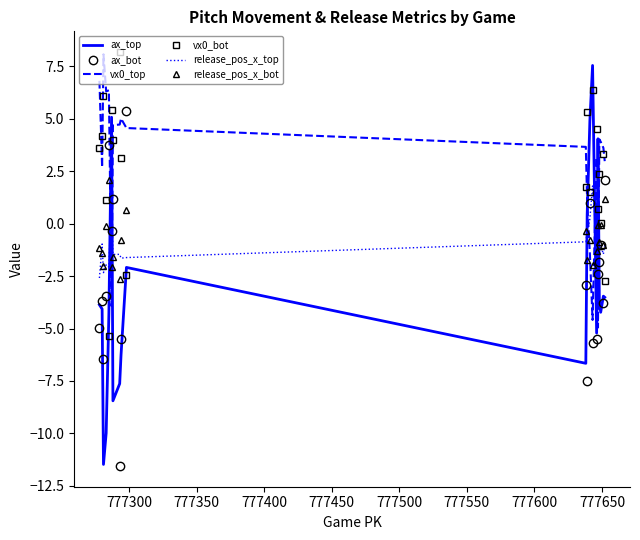

True or false: vx0_top and ax_bot intersect in this chart.

True